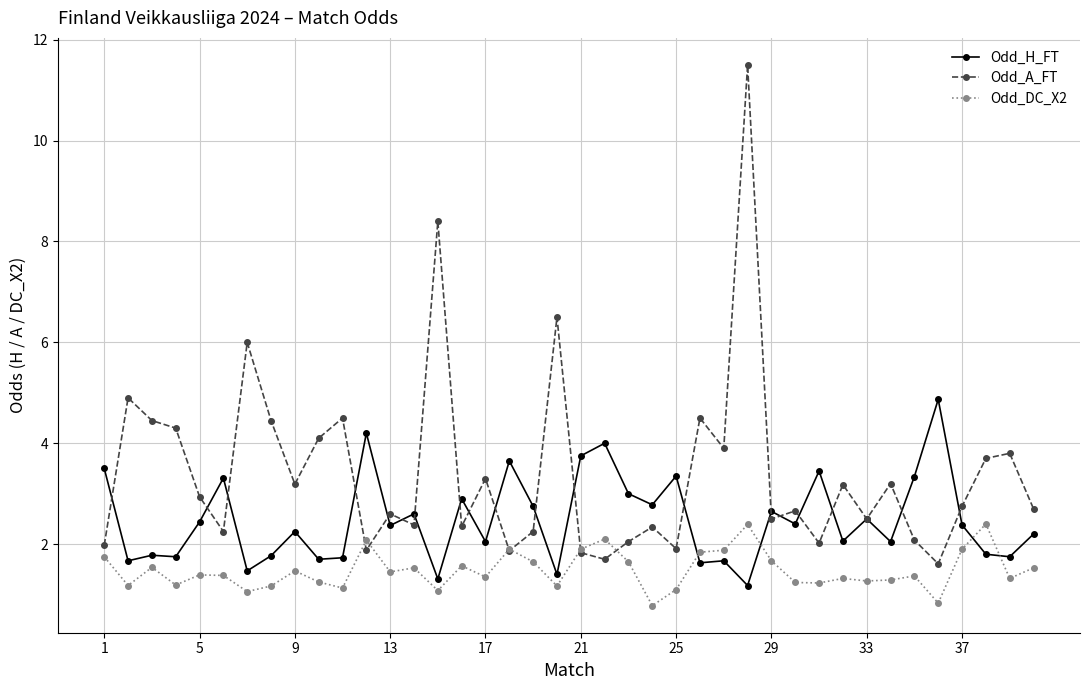

List the series in order of their overall mean, highest first.

Odd_A_FT, Odd_H_FT, Odd_DC_X2